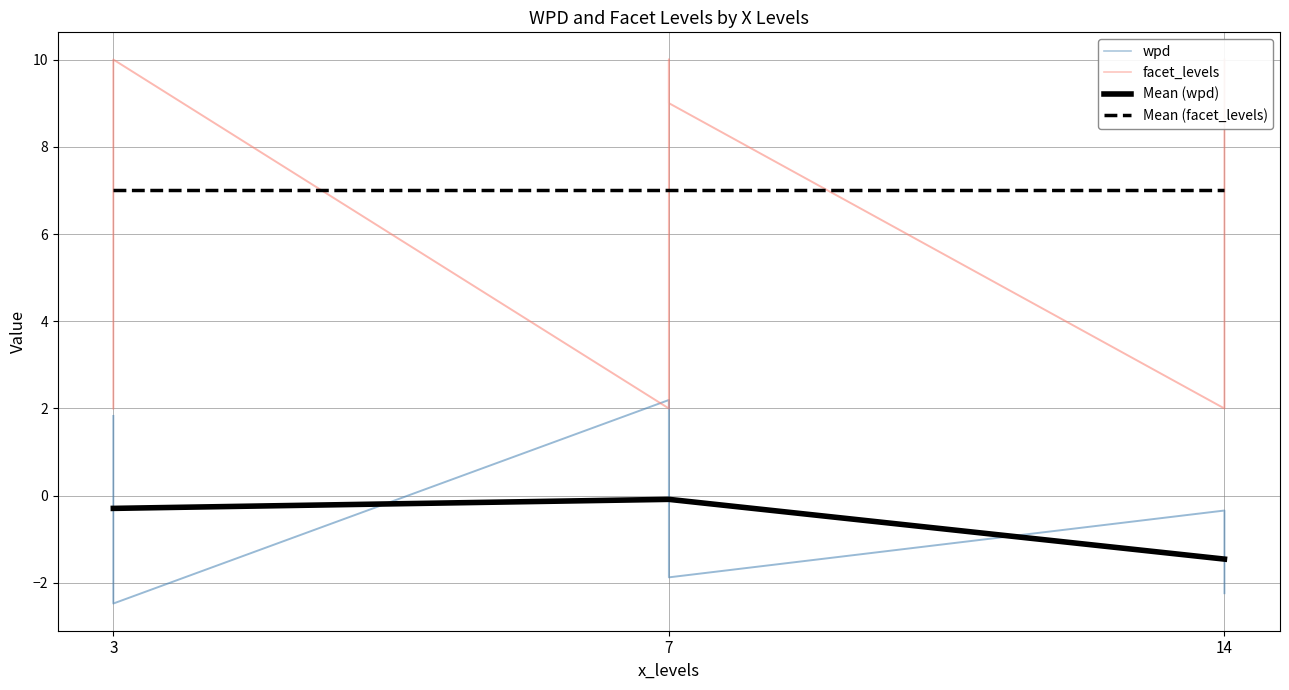

At which category does the chart reach its peak across all series?

3